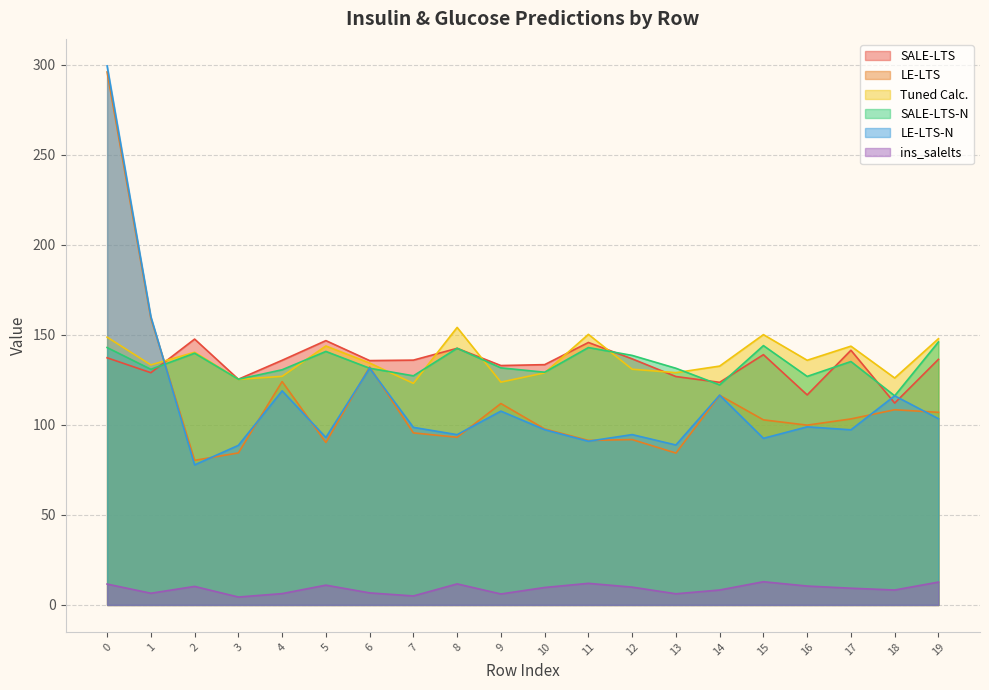

Which category has the lowest value in the ins_salelts series?

3